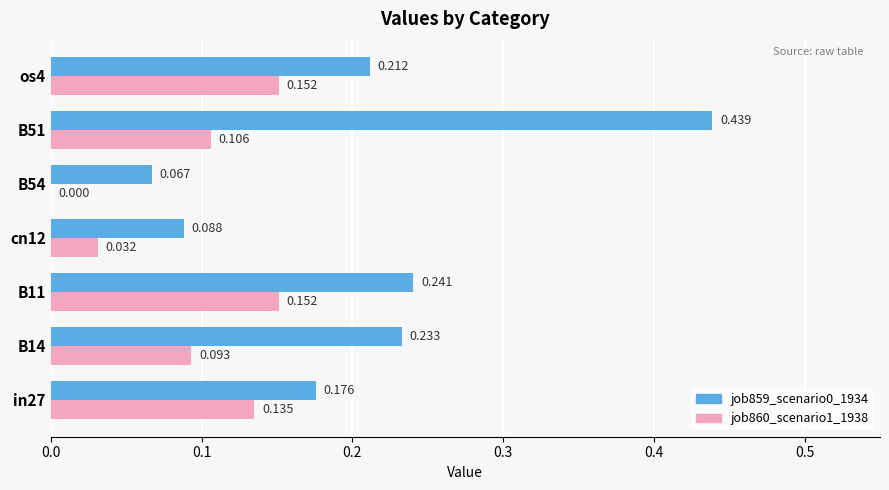

Count the number of categories in the chart.

7